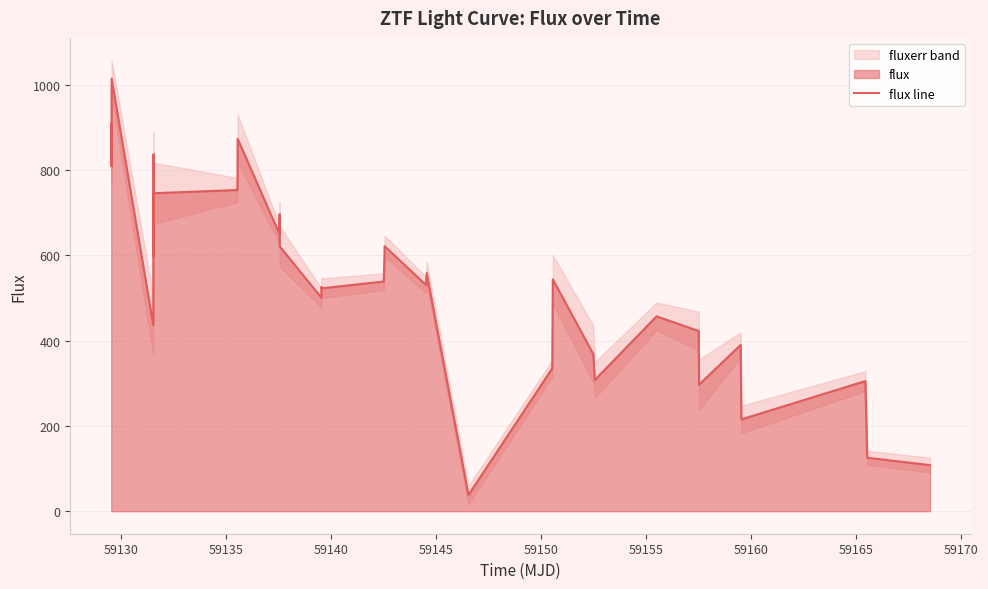

What is the difference between the maximum and minimum values?

976.3